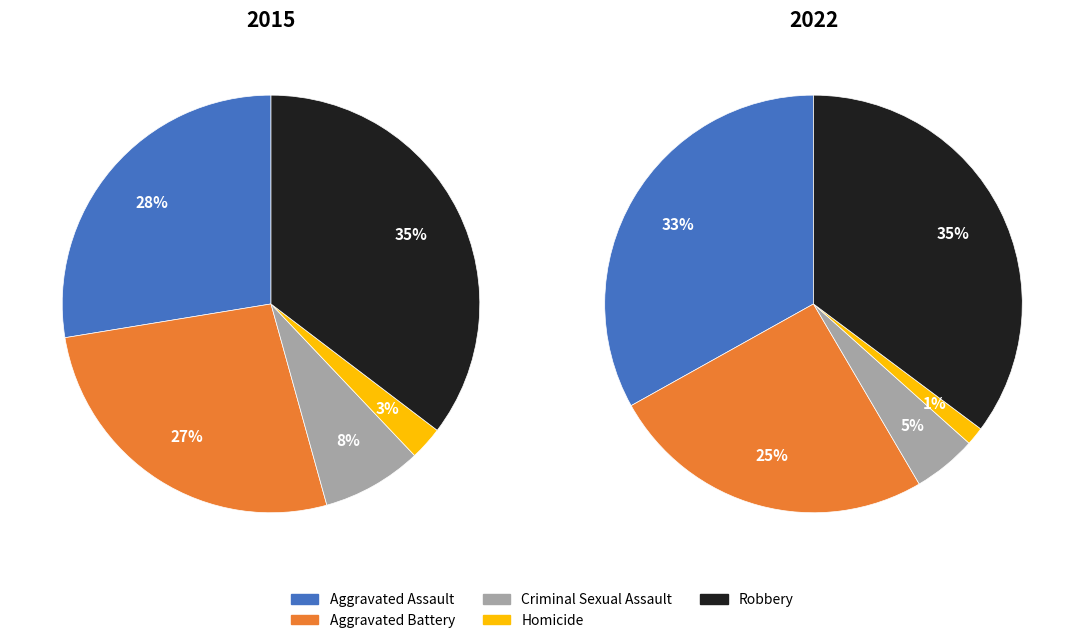

How many segments does this pie chart have?

5